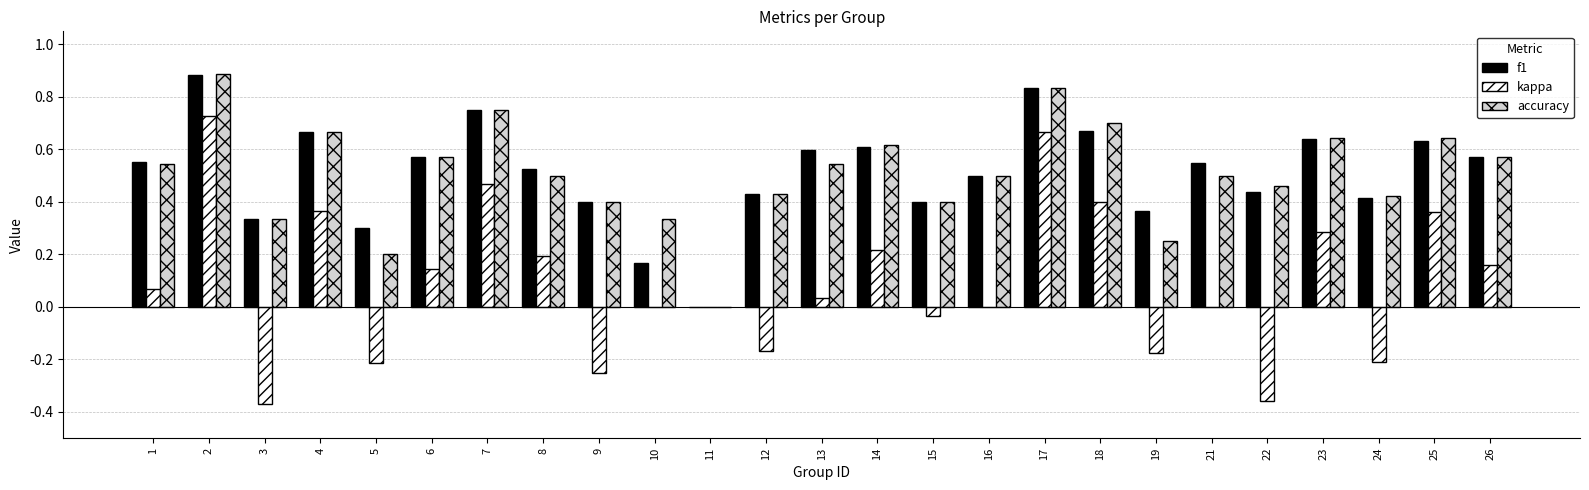

What is the sum of all kappa values?

2.3